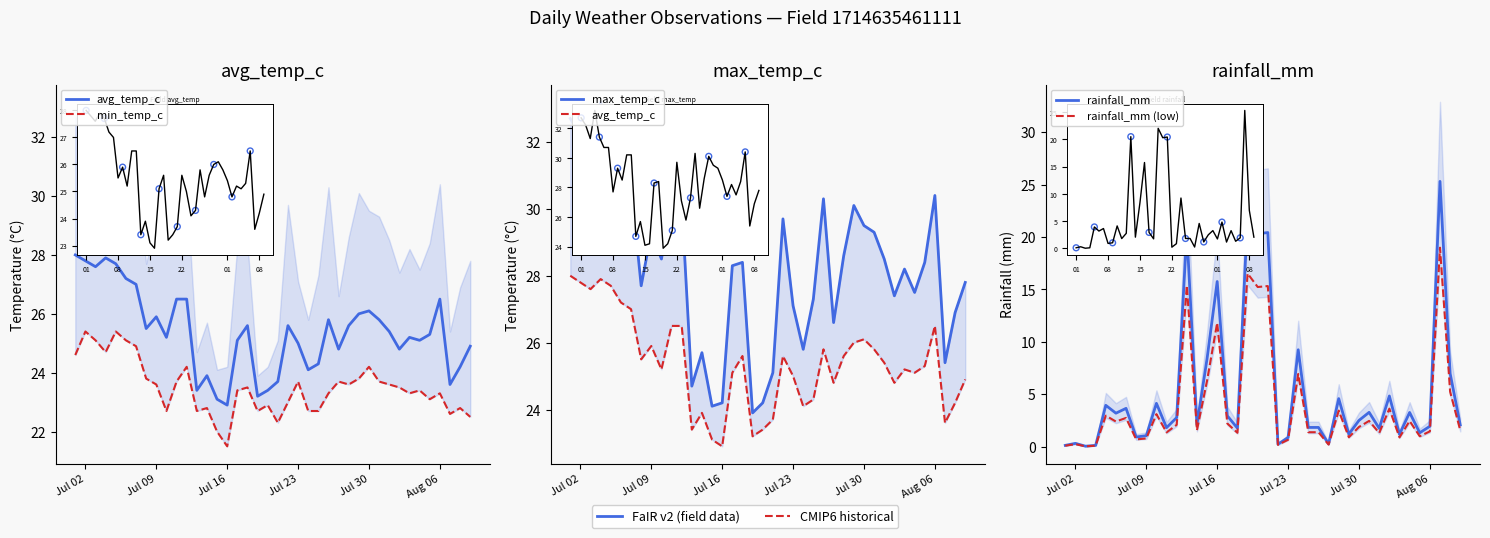

Which series reaches the maximum Y coordinate?

max_temp_c